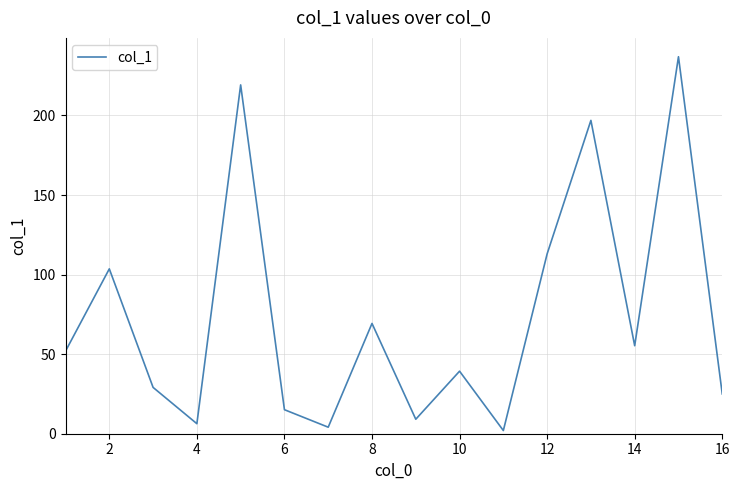

What is the maximum value shown in the chart?

236.9